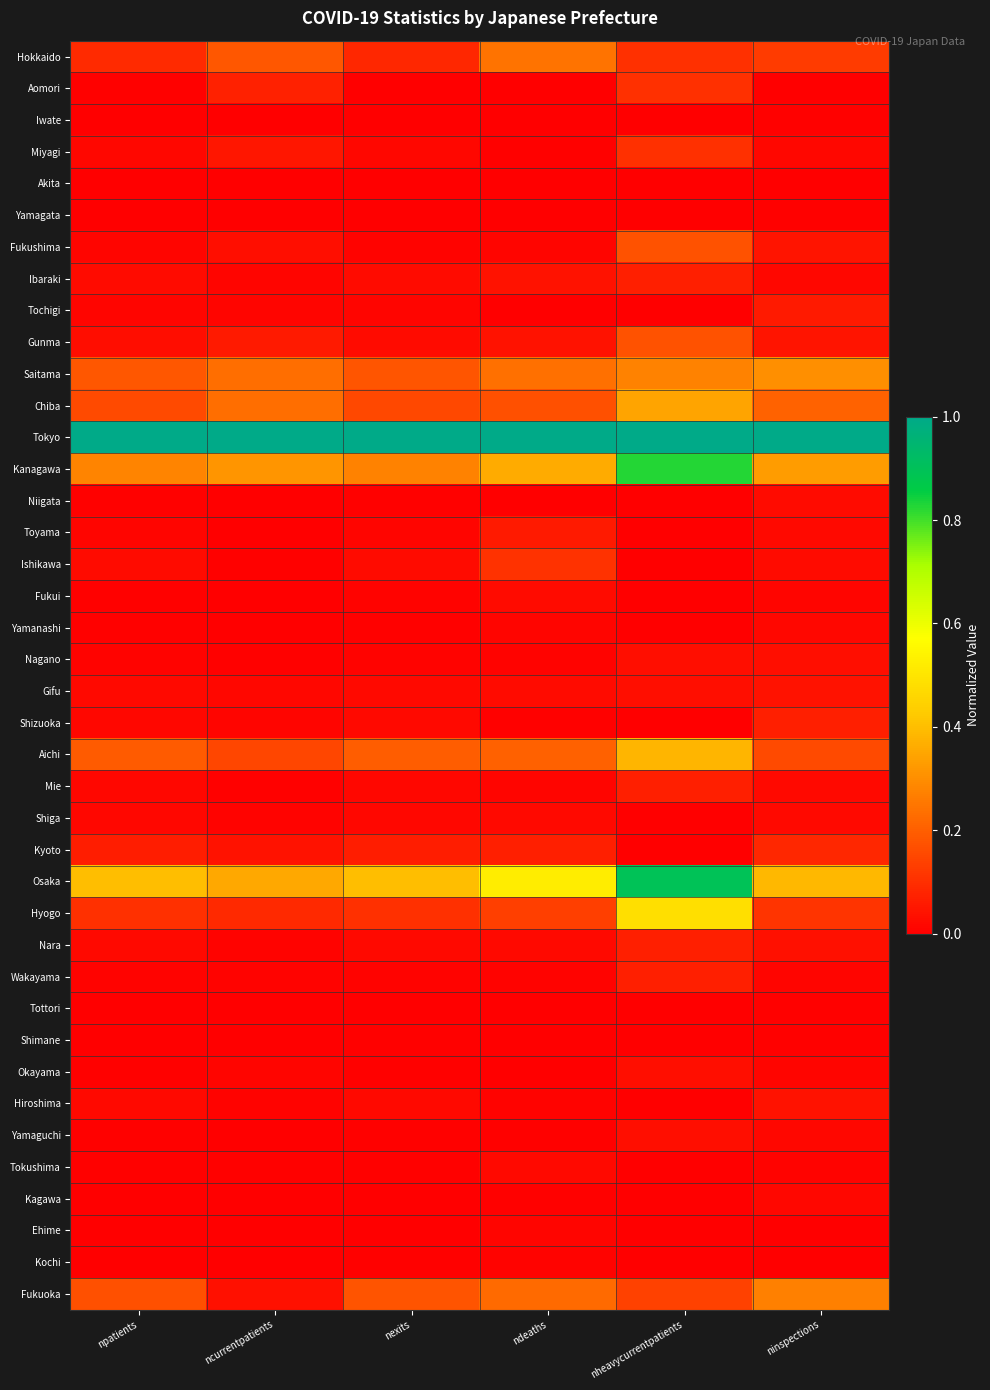

Rank the series by their maximum value, from lowest to highest.

Akita, Iwate, Tottori, Yamagata, Shimane, Kochi, Ehime, Yamanashi, Kagawa, Shiga, Tokushima, Fukui, Niigata, Okayama, Yamaguchi, Nagano, Gifu, Hiroshima, Tochigi, Toyama, Shizuoka, Ibaraki, Mie, Nara, Wakayama, Kyoto, Aomori, Miyagi, Ishikawa, Fukushima, Gunma, Hokkaido, Fukuoka, Saitama, Chiba, Aichi, Hyogo, Kanagawa, Osaka, Tokyo